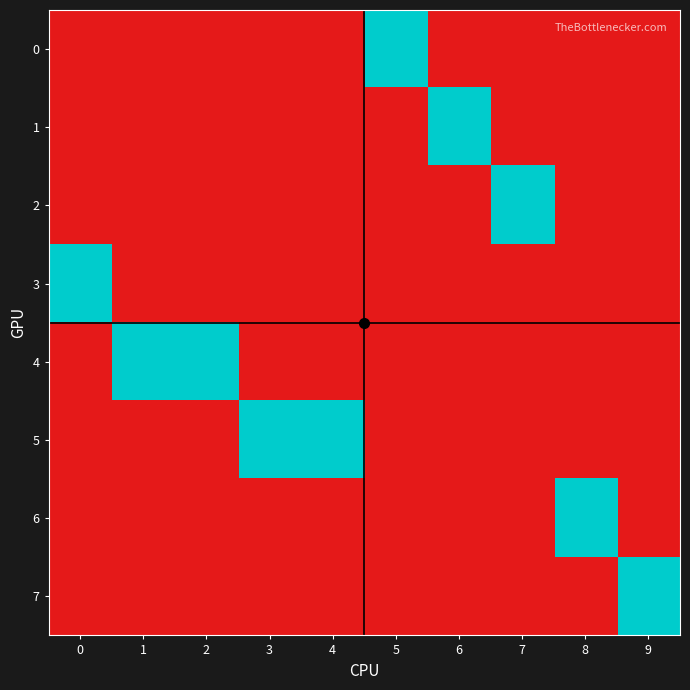

What is the spread (max minus min) of values at 9?

1